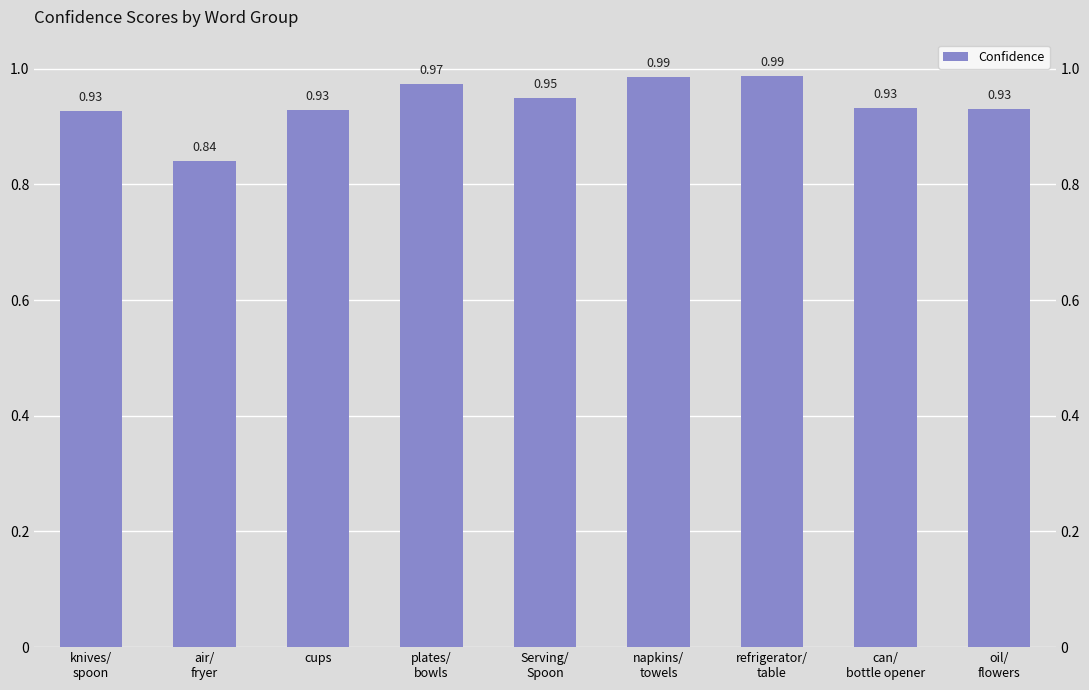

Reading left to right, transcribe all the data shown in this chart.

0.9	0.8	0.9	1.0	0.9	1.0	1.0	0.9	0.9